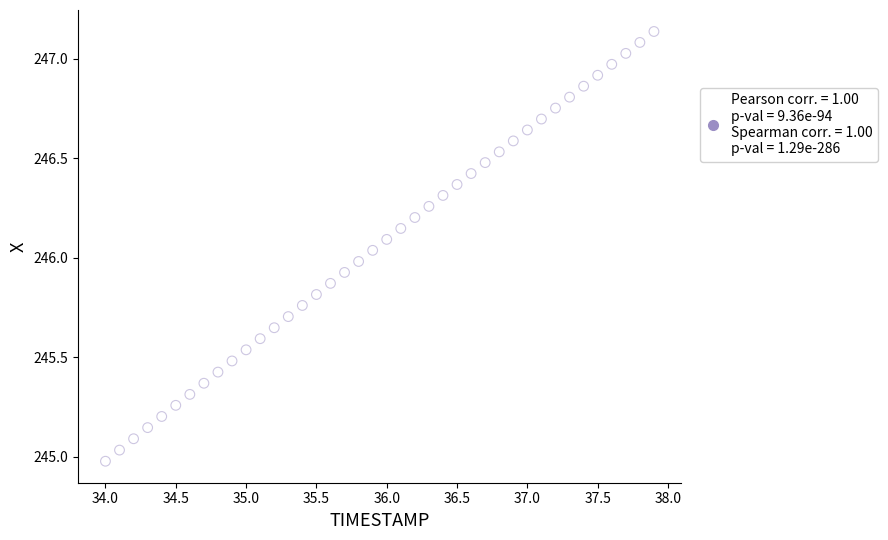

What is the range of Y values (max minus min)?

2.2